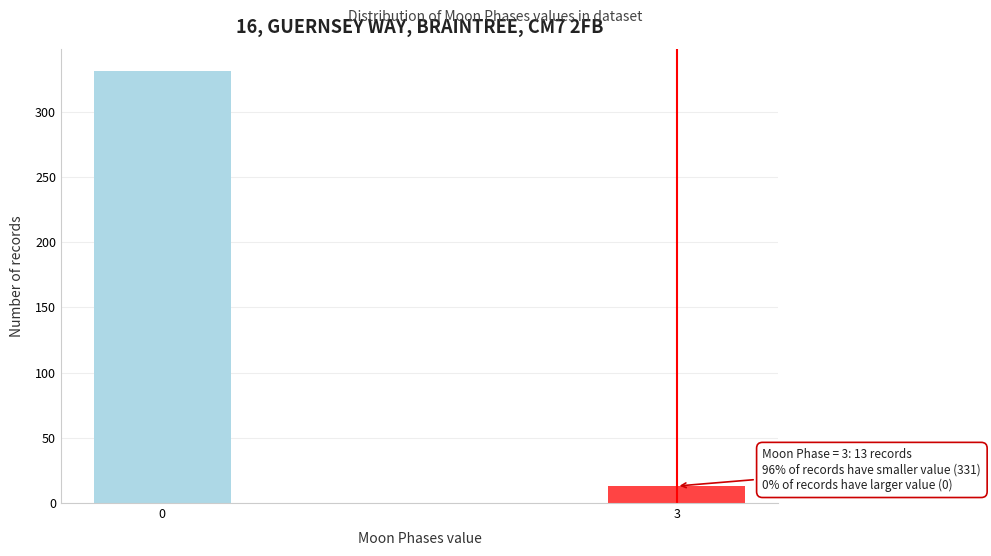

Reading left to right, transcribe all the data shown in this chart.

0=331	3=13